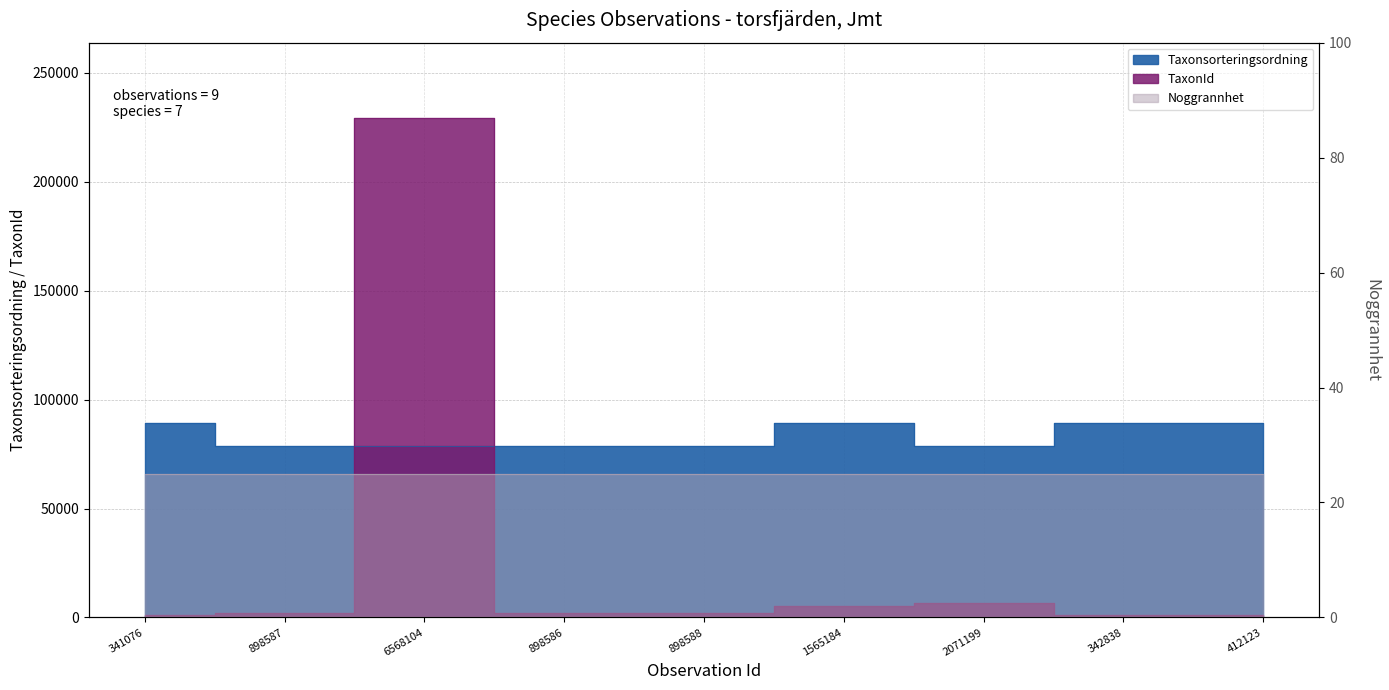

The Taxonsorteringsordning series shows 78527 at 6568104. True or false?

True